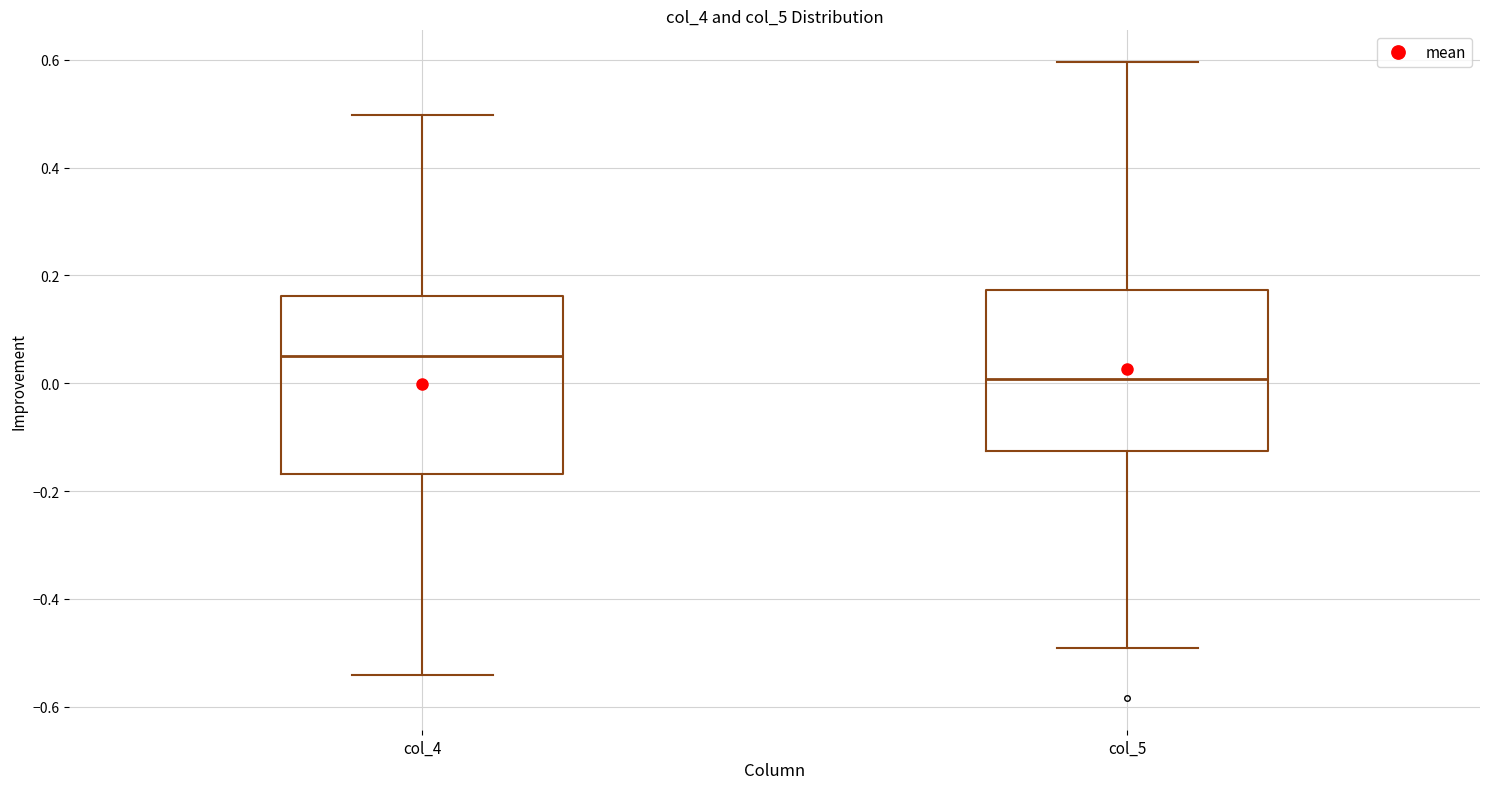

Reading left to right, read every box against the y-axis: the position of its median line, the range the box covers, and the ends of its whiskers. The values are not printed on the chart, so give them approximately, as read against the axis.

col_4: median 0.06, box -0.16 to 0.16, whiskers -0.54 to 0.50
col_5: median 0.00, box -0.12 to 0.18, whiskers -0.50 to 0.60